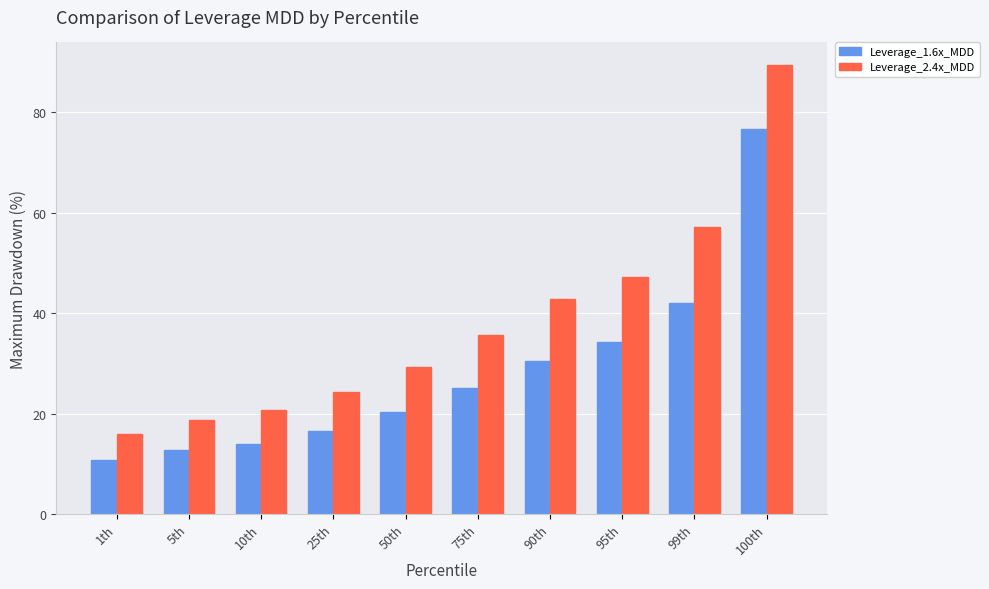

How many series are shown in this chart?

2